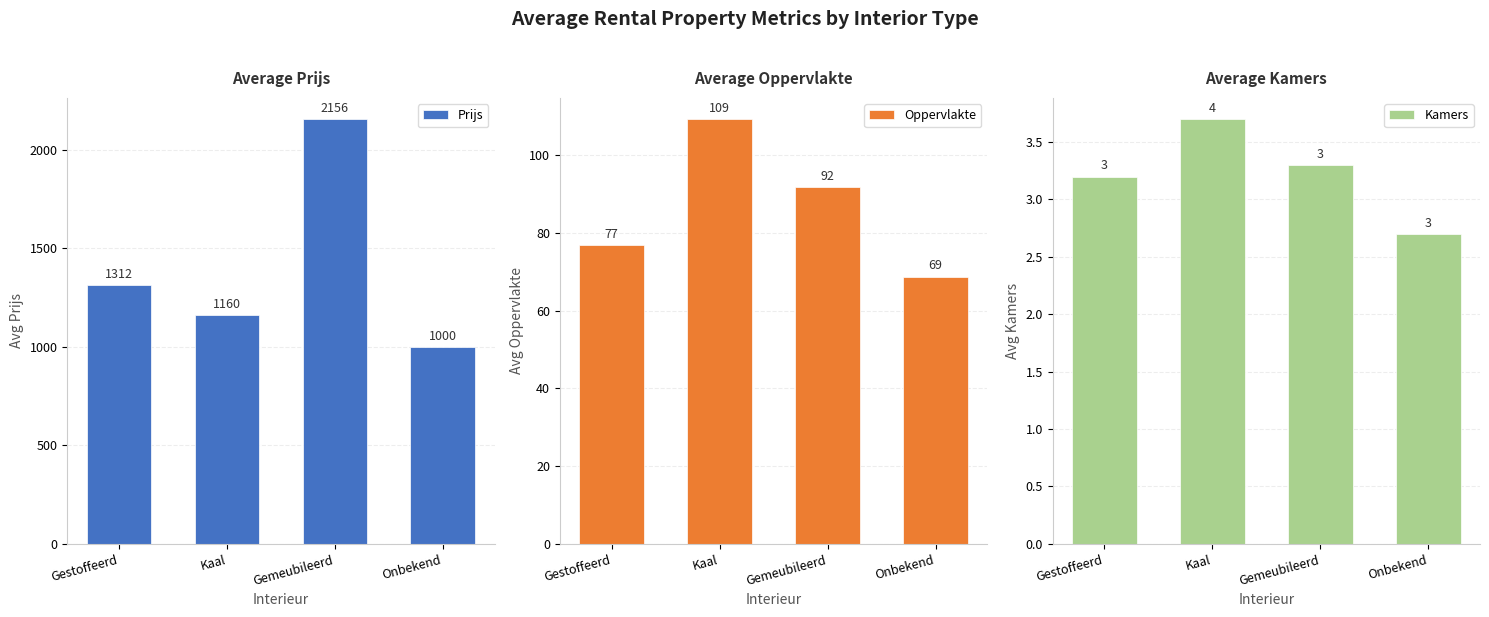

What is the sum of all Kamers values?

12.9